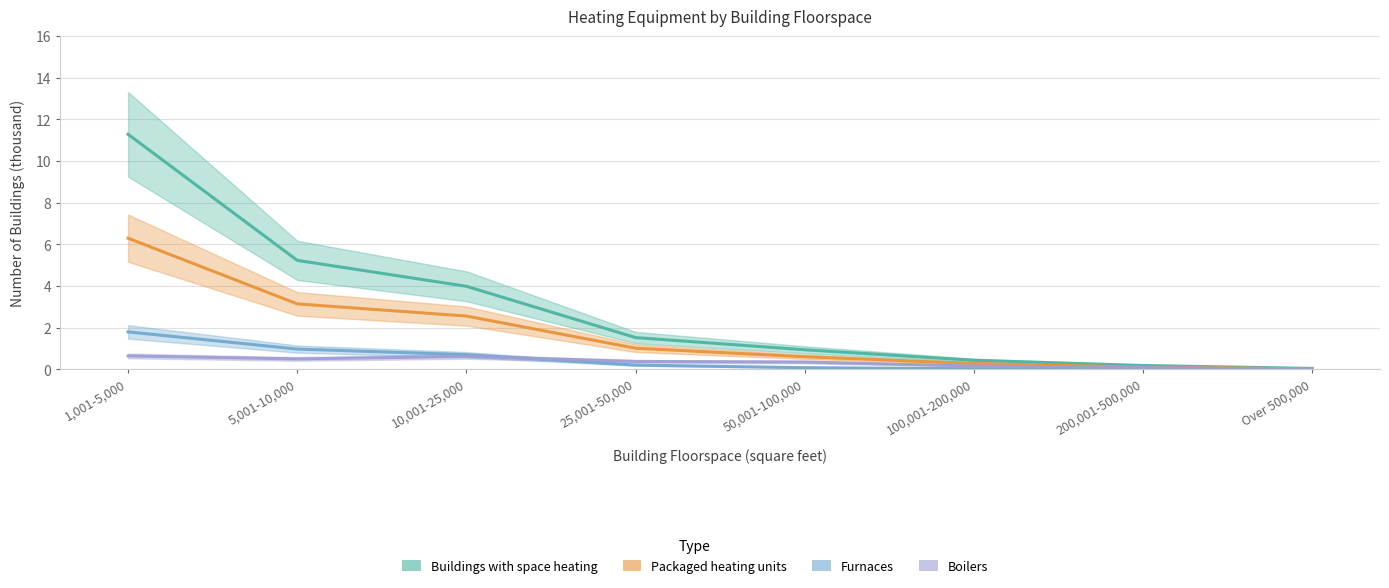

Which category has the lowest value in the Buildings with space heating series?

Over 500,000